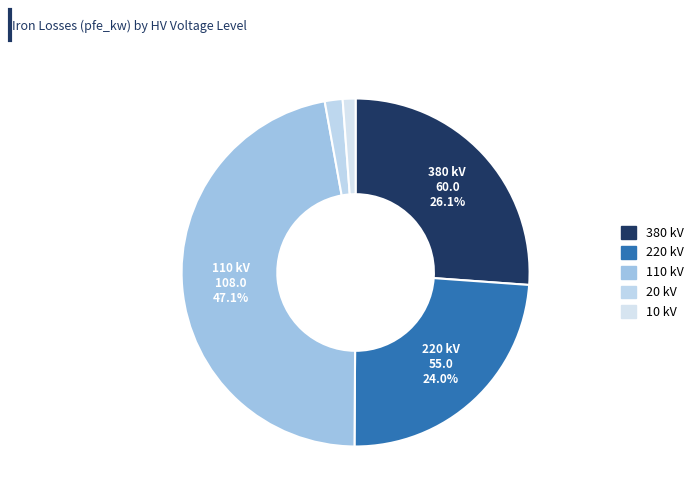

To the nearest percent, what is the average slice percentage?

20%